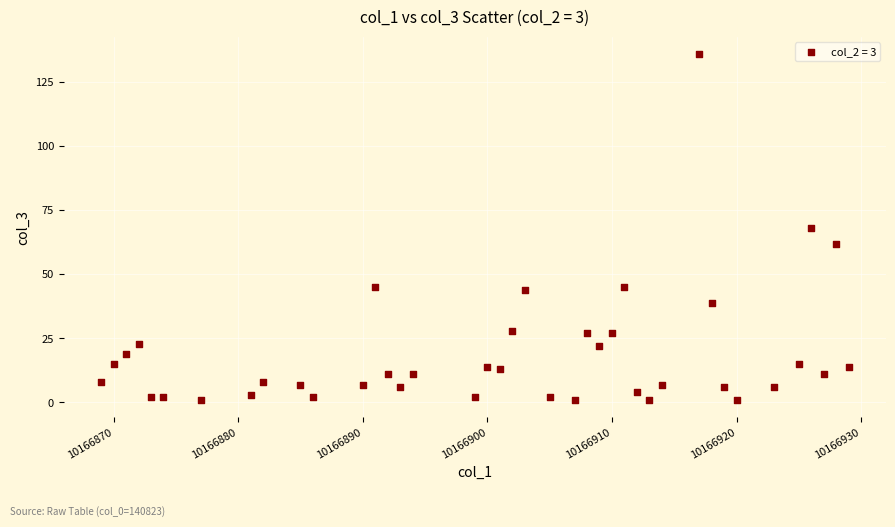

What is the range of X values (max minus min)?

60